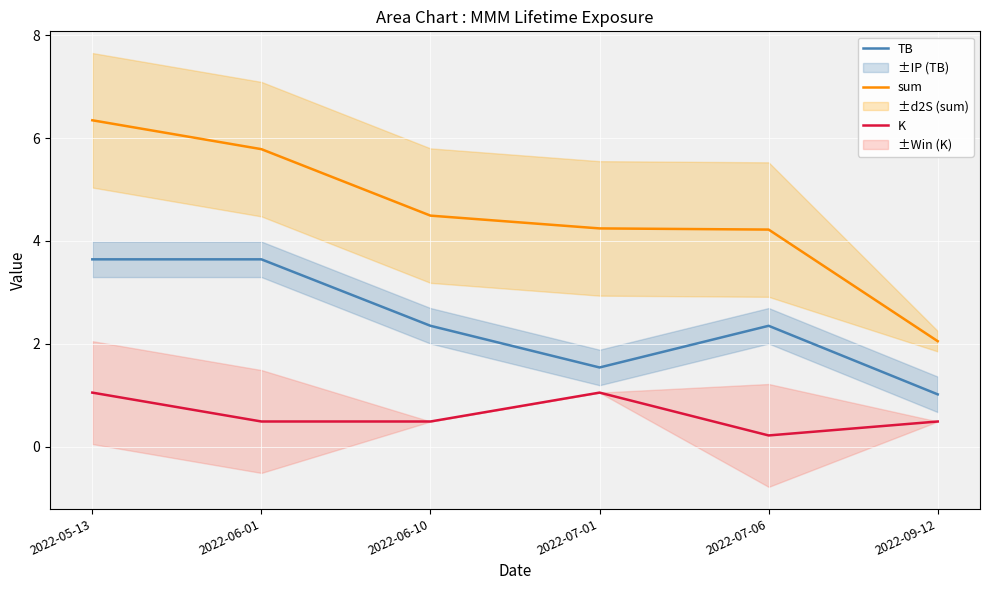

Which series has the largest total across all categories?

sum